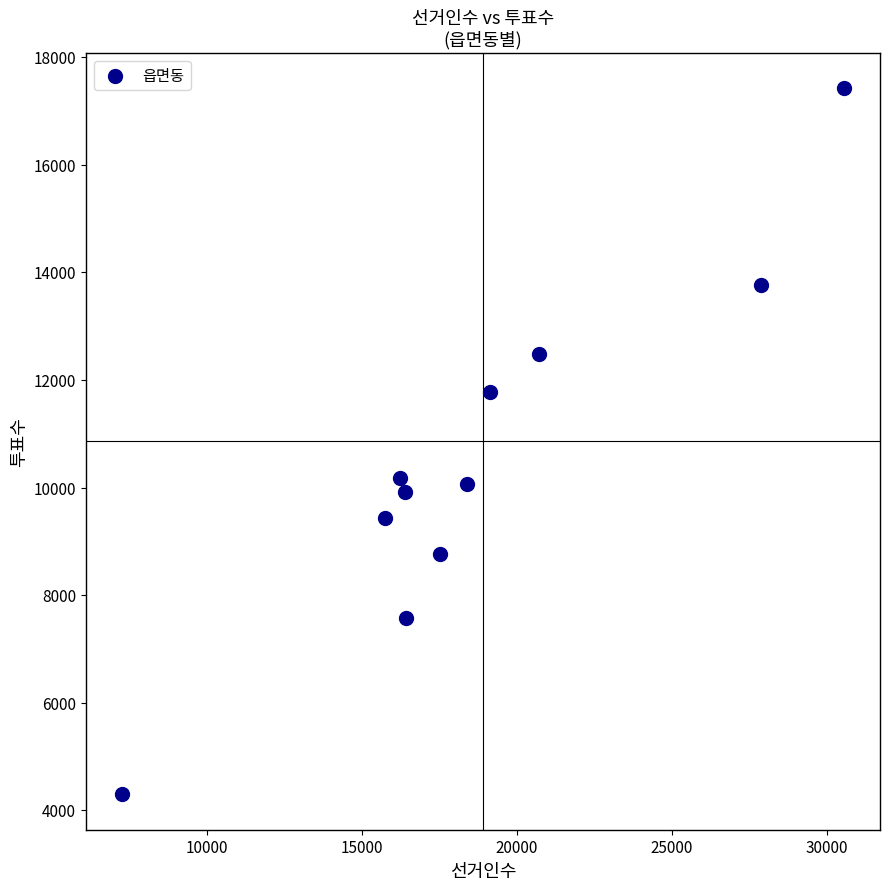

What is the average X value?

18750